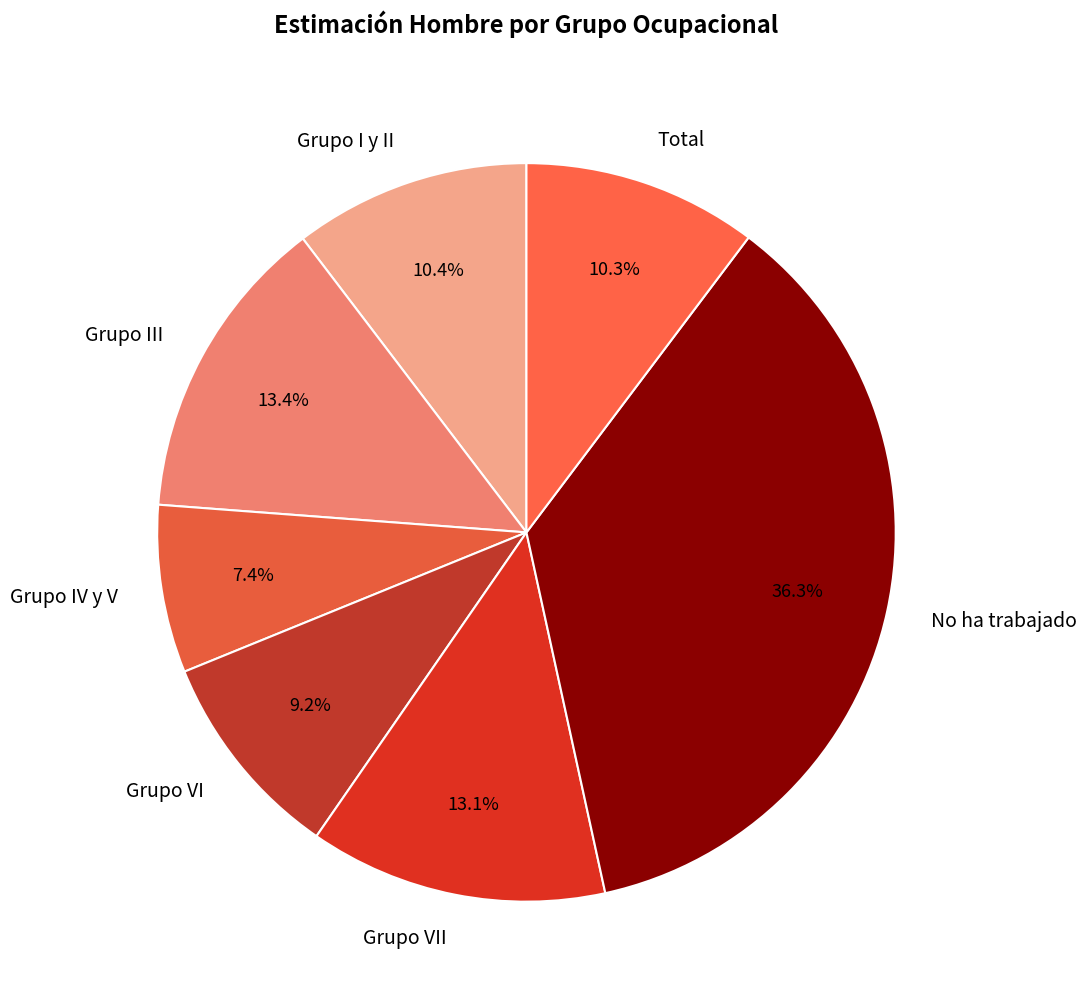

True or false: No ha trabajado accounts for 47% of the total.

False